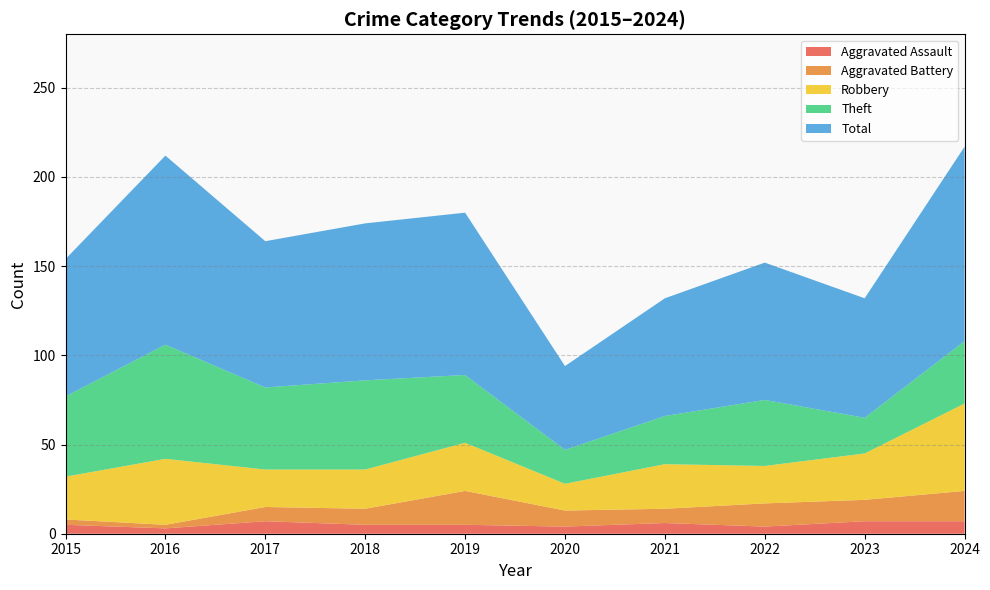

Reading left to right, what are all the values shown in this chart?

Aggravated Assault: 2015=5	2016=3	2017=7	2018=5	2019=5	2020=4	2021=6	2022=4	2023=7	2024=7
Aggravated Battery: 2015=3	2016=2	2017=8	2018=9	2019=19	2020=9	2021=8	2022=13	2023=12	2024=17
Robbery: 2015=24	2016=37	2017=21	2018=22	2019=27	2020=15	2021=25	2022=21	2023=26	2024=49
Theft: 2015=45	2016=64	2017=46	2018=50	2019=38	2020=19	2021=27	2022=37	2023=20	2024=35
Total: 2015=77	2016=106	2017=82	2018=88	2019=91	2020=47	2021=66	2022=77	2023=67	2024=109